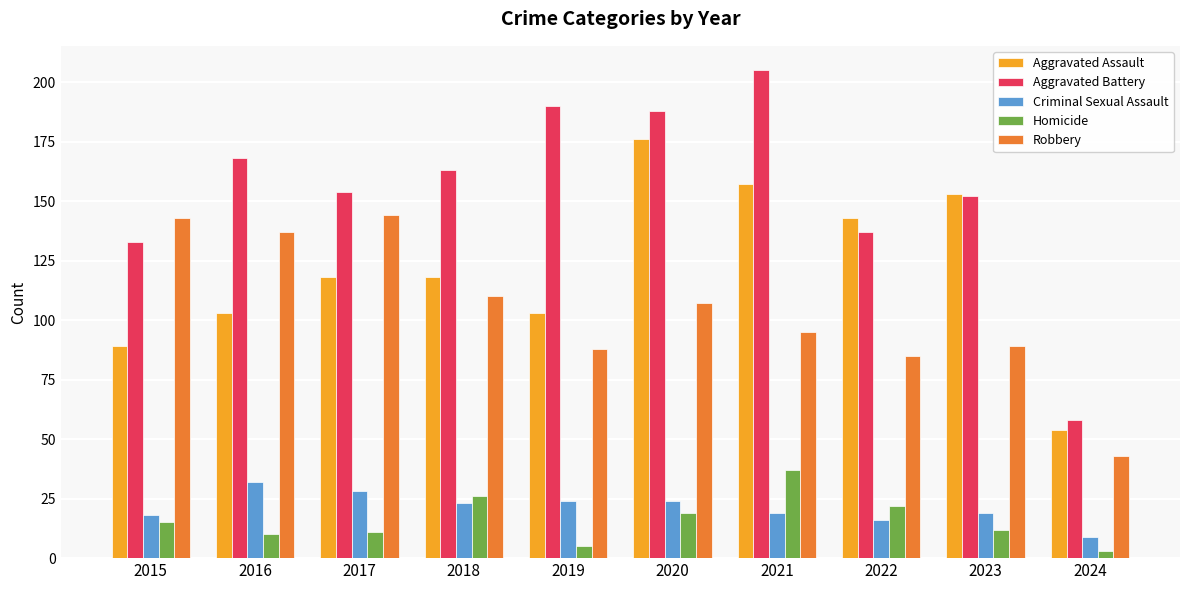

What is the sum of all Homicide values?

160